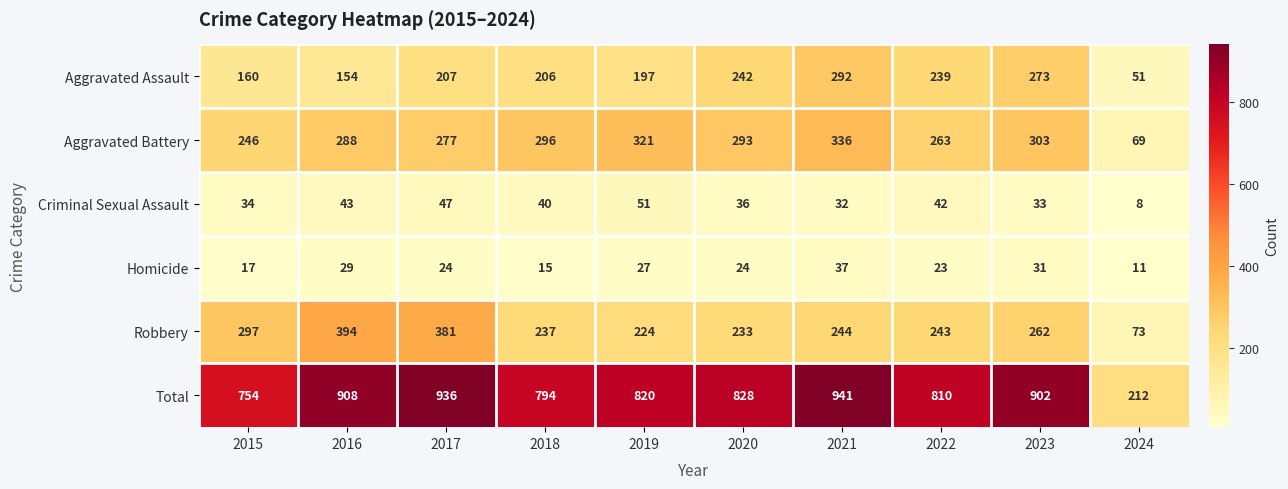

What is the minimum value for Homicide?

11